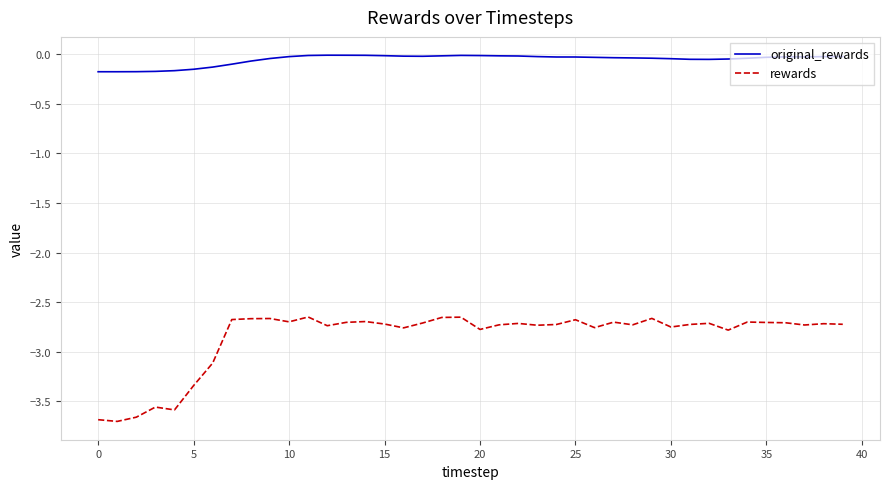

Is this an area chart (filled region under the line)?

No